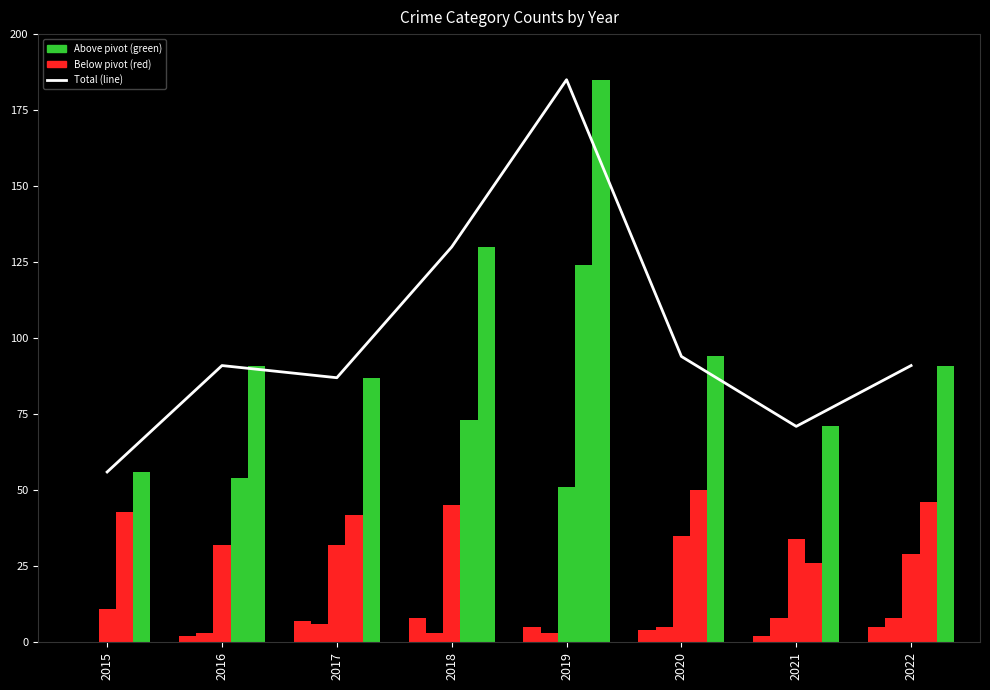

What is the sum of the values at 2018 and 2015?

186